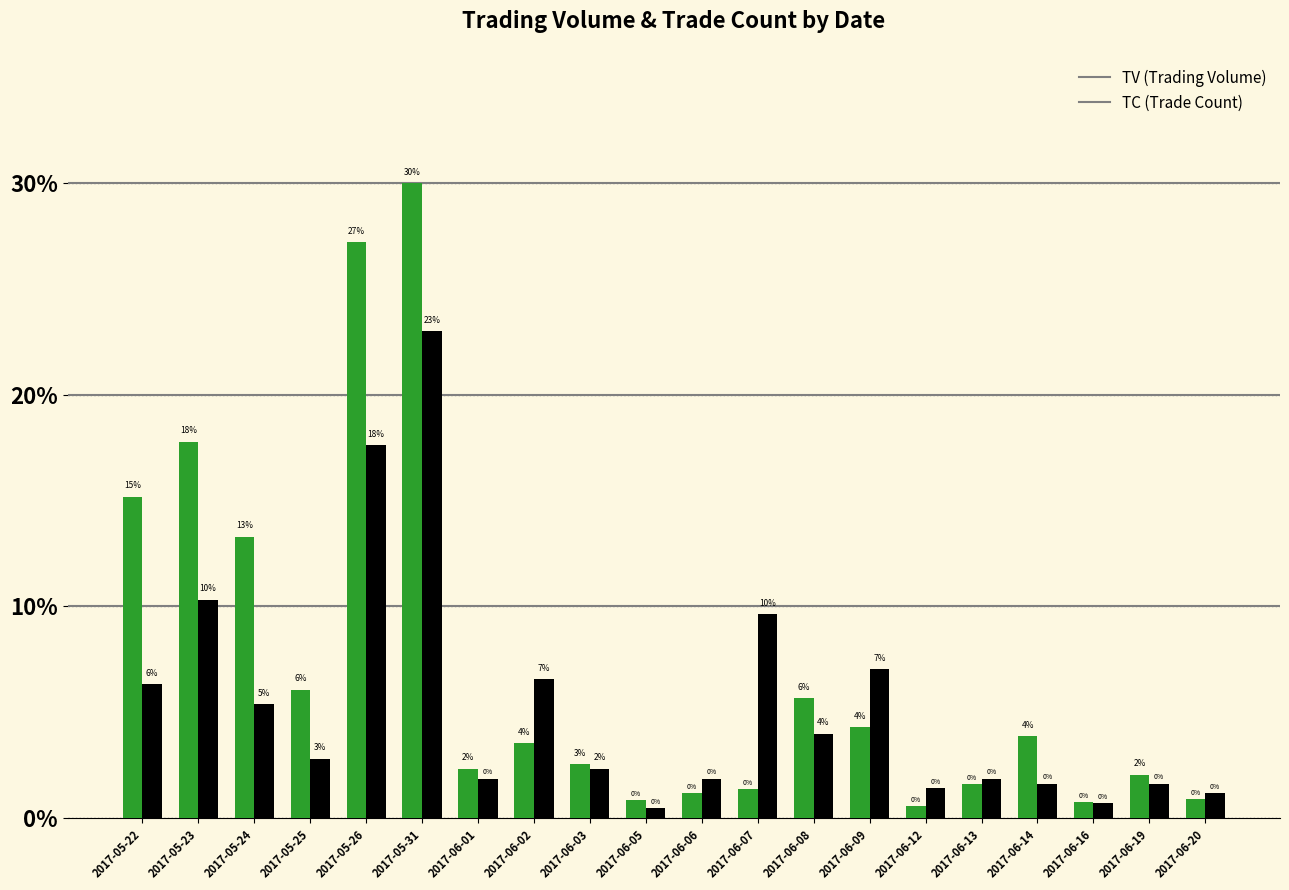

What is the label of the 13th bar from the right?

2017-06-02